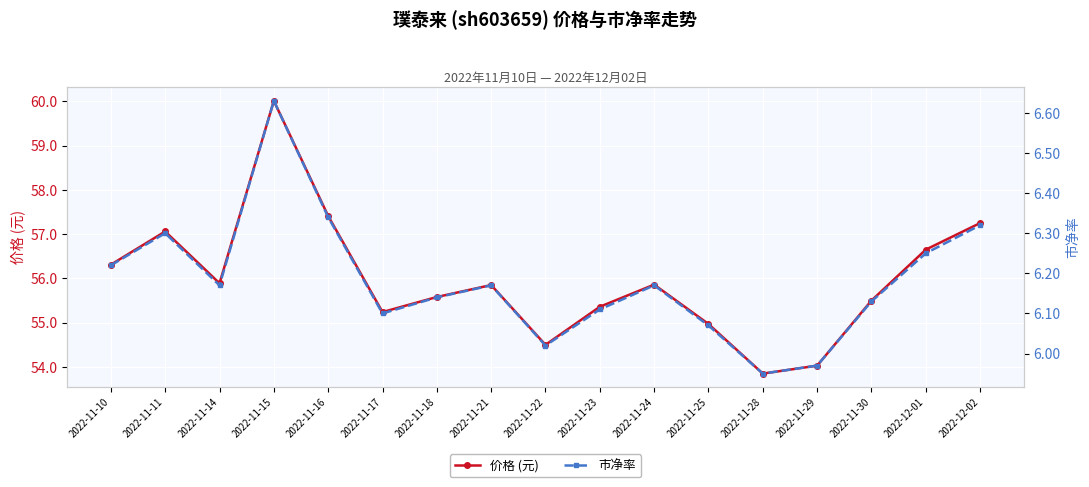

At 2022-11-24, list the series in order from largest to smallest.

价格 (元), 市净率